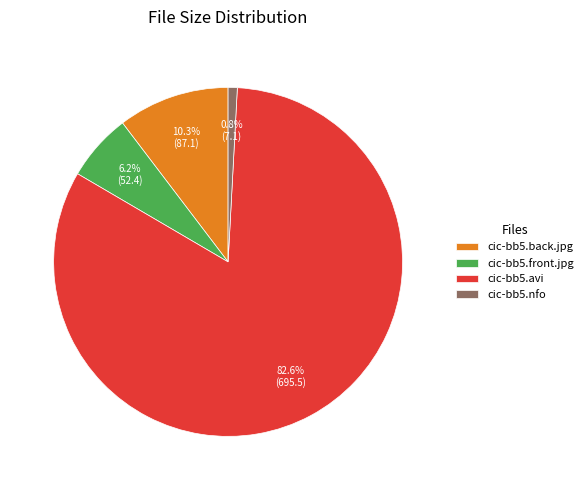

What percentage is the cic-bb5.nfo slice, to the nearest percent?

1%